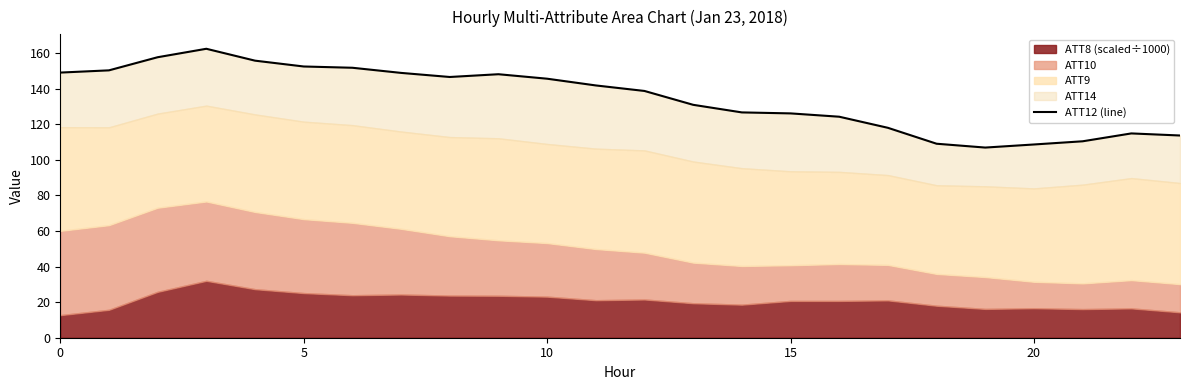

How many values are below 141?

12